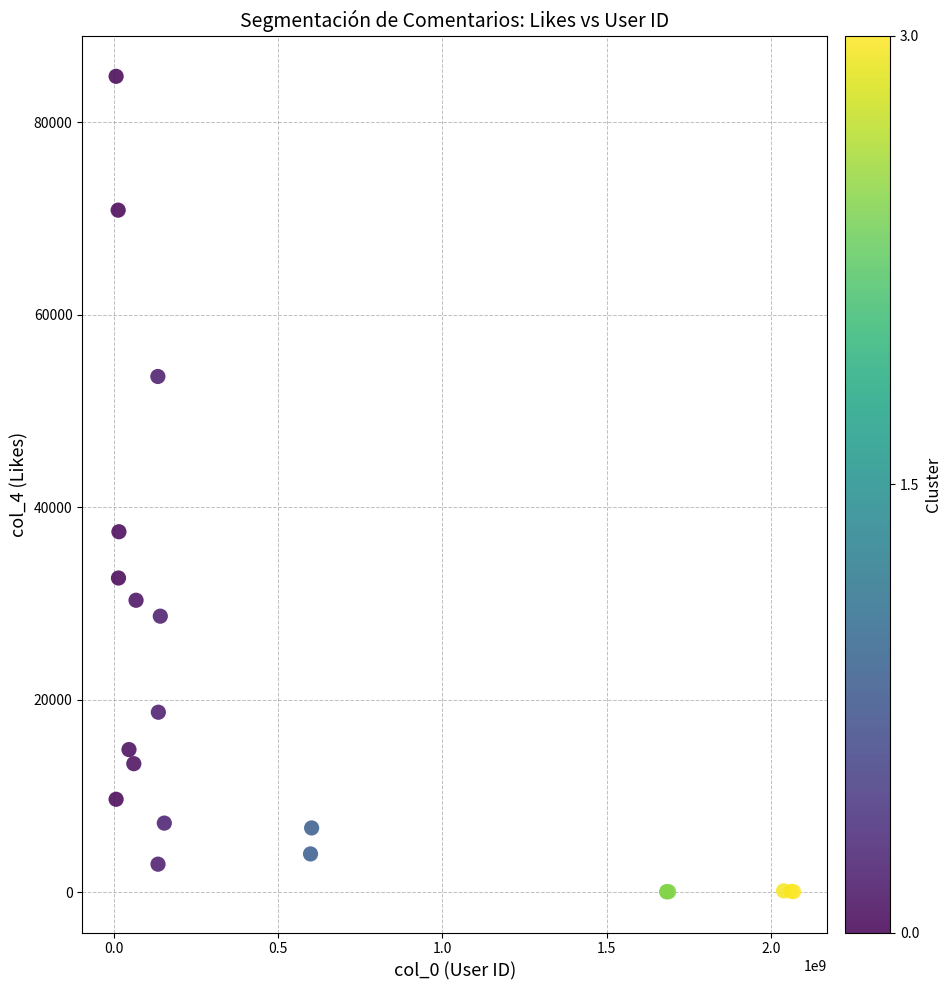

What Y value in the scatter plot is closest to 42397?

37440